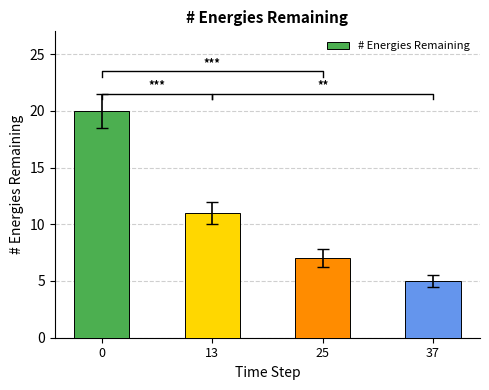

At which label is the value closest to 12?

13